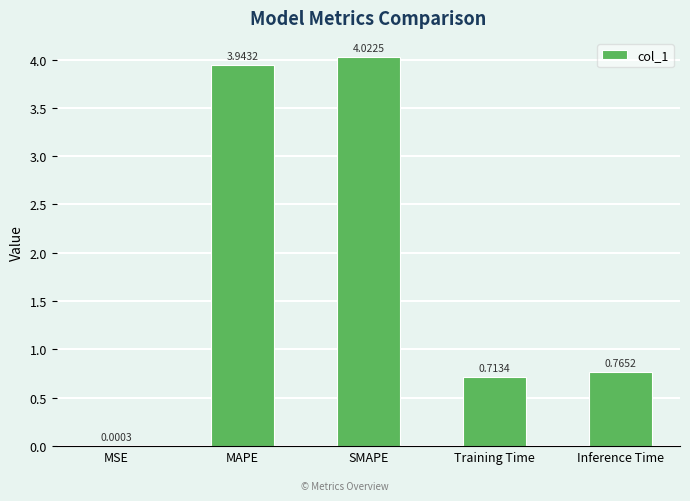

At which label is the value closest to 2?

Inference Time